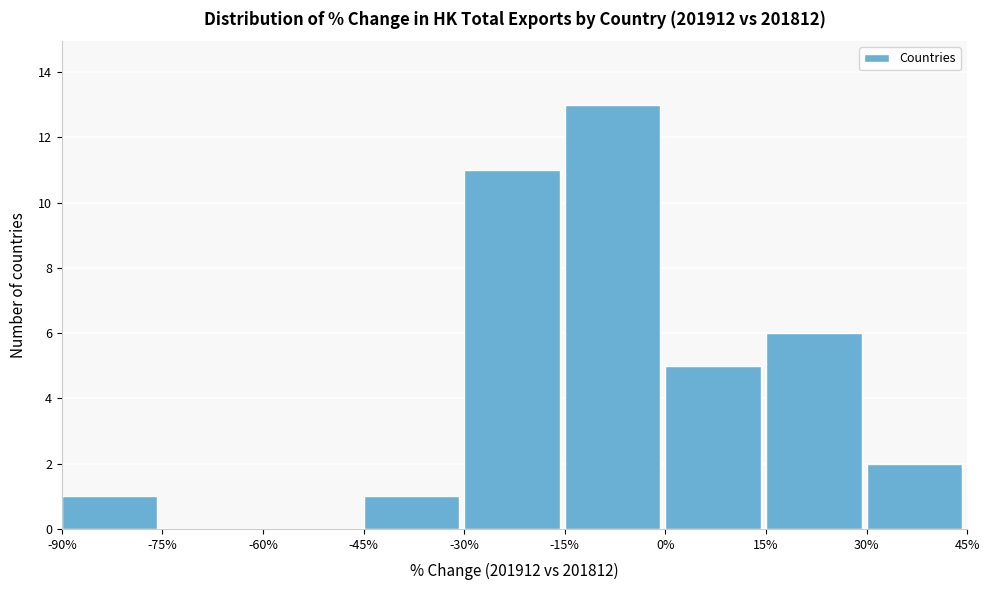

Reading left to right, transcribe this chart: for each bar, give the range it covers on the x-axis and its height. The values are not printed on the chart, so give them approximately, as read against the axis.

-90% to -75%: 1
-75% to -60%: 0
-60% to -45%: 0
-45% to -30%: 1
-30% to -15%: 11
-15% to 0%: 13
0% to 15%: 5
15% to 30%: 6
30% to 45%: 2